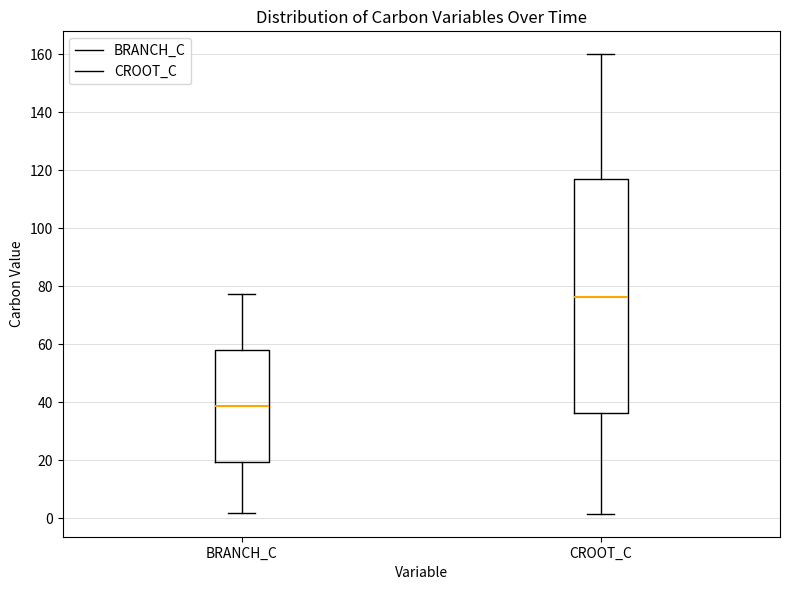

Reading left to right, transcribe this box plot: for each box, give where its median line is, the range the box spans, and where its two whiskers end, as read against the y-axis. The values are not printed on the chart, so give them approximately, as read against the axis.

BRANCH_C: median 38, box 20 to 58, whiskers 2 to 78
CROOT_C: median 76, box 36 to 118, whiskers 2 to 160